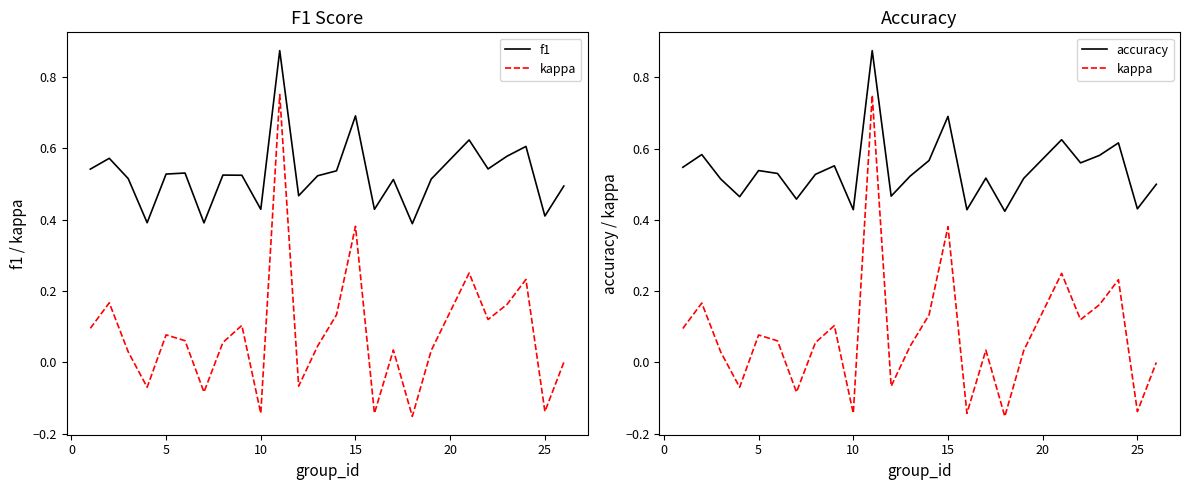

True or false: accuracy and f1 intersect in this chart.

False